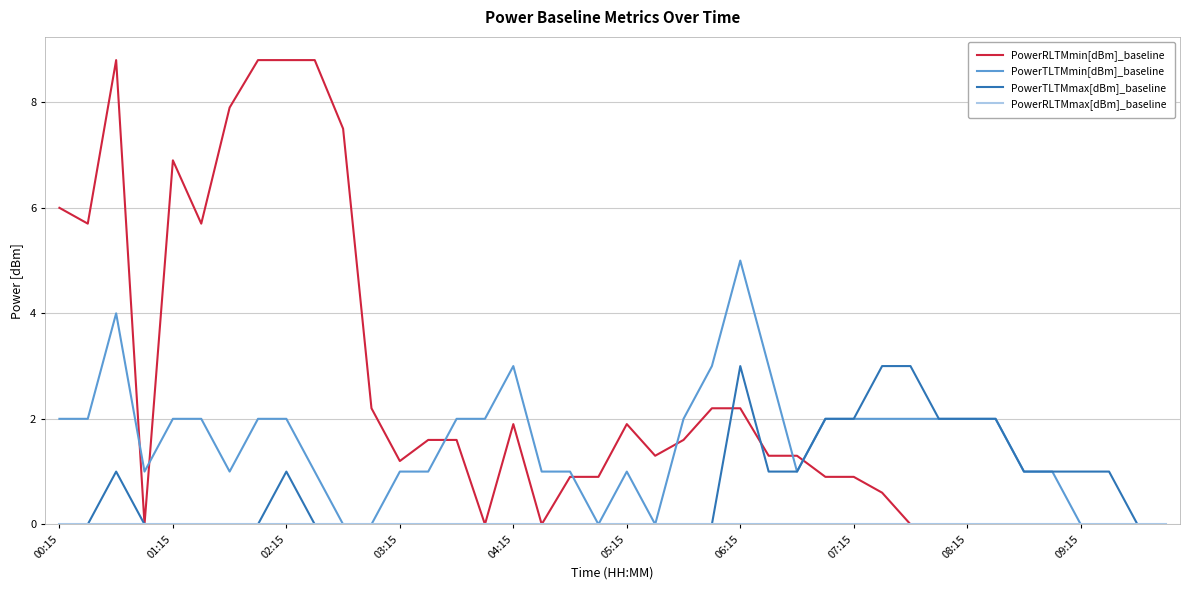

Which series has the largest range (max minus min)?

PowerRLTMmin[dBm]_baseline